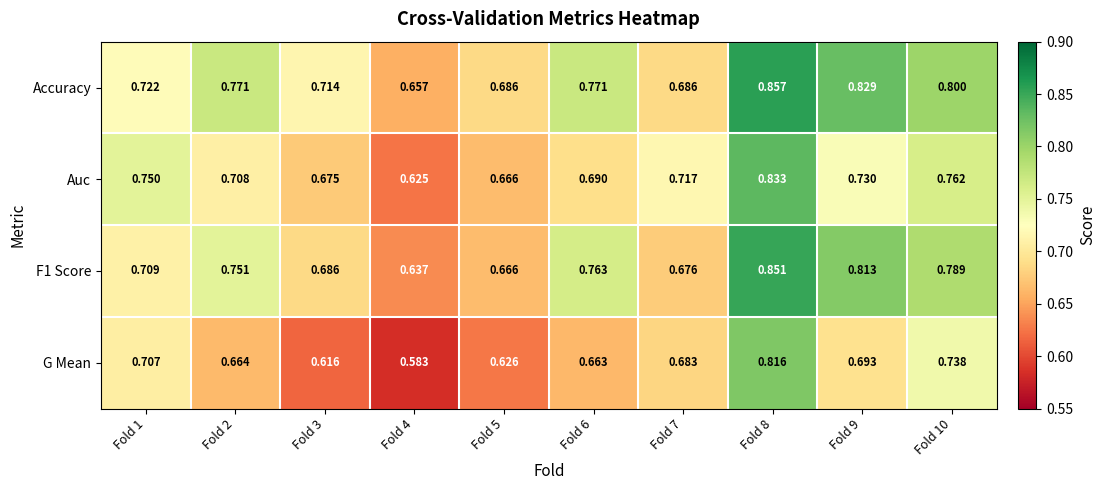

Is the value of Accuracy at Fold 9 greater than the value of Auc at Fold 5?

Yes